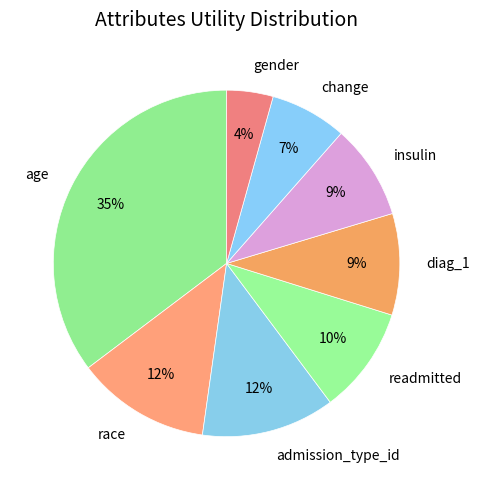

Between change and race, which is larger?

race